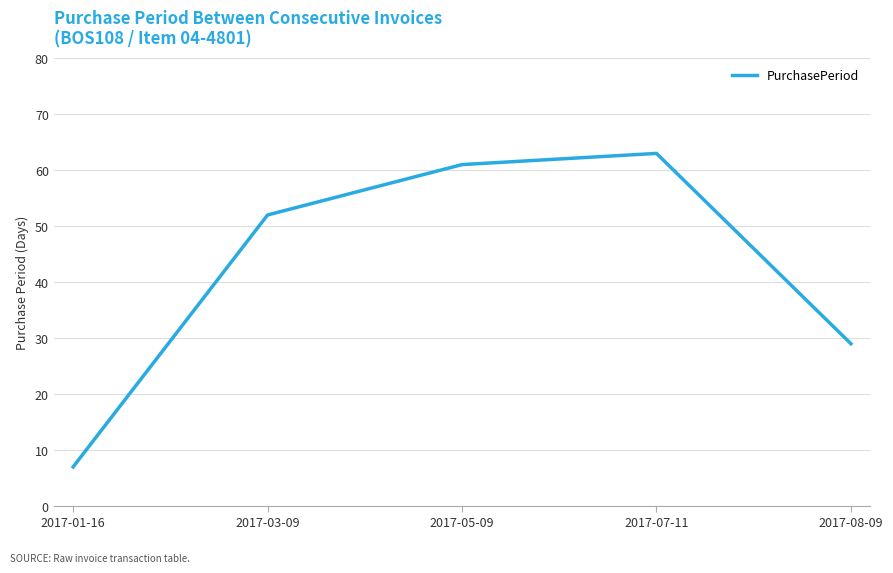

What is the greatest value displayed?

63